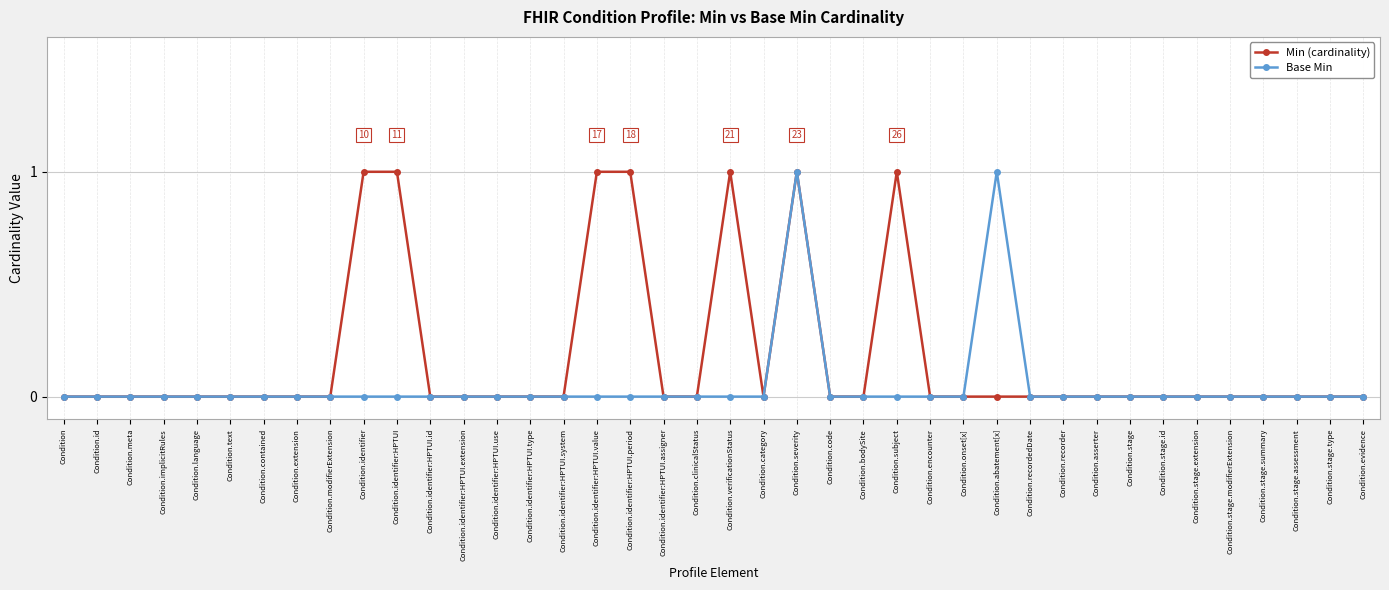

What is the label of the 5th point from the left?

Condition.language